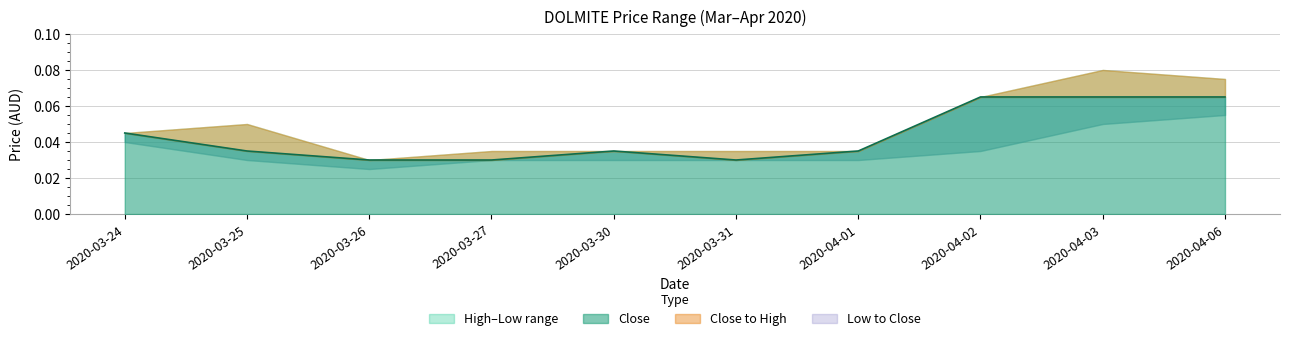

How many close values are between 0 and 1?

10